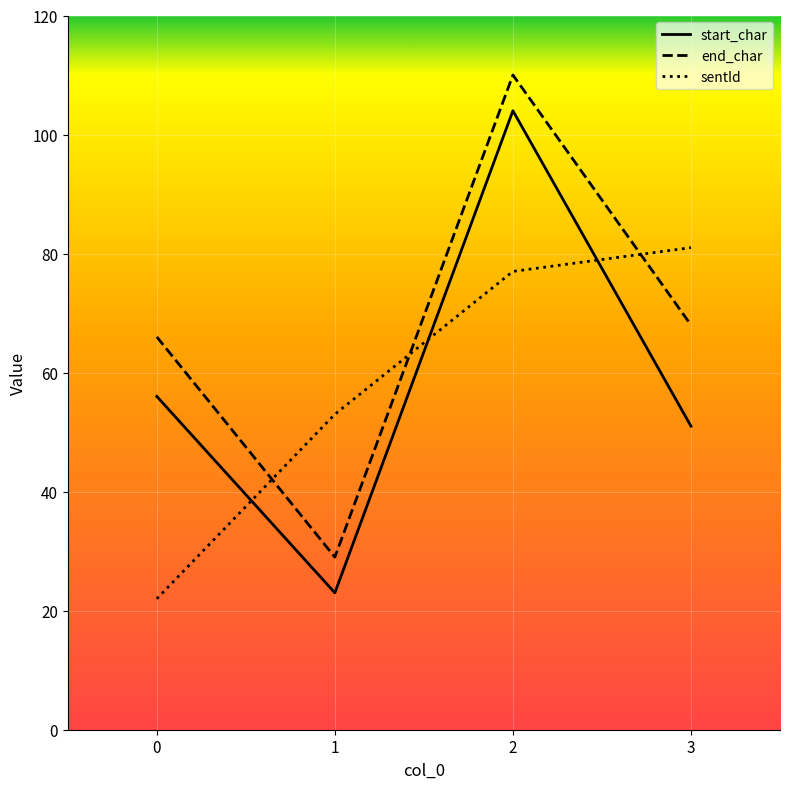

What is the total value across all series at 1?

105